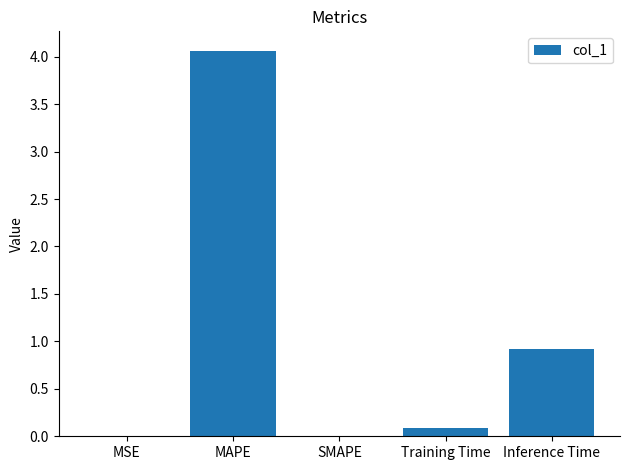

The value at MAPE is 0.9. True or false?

False